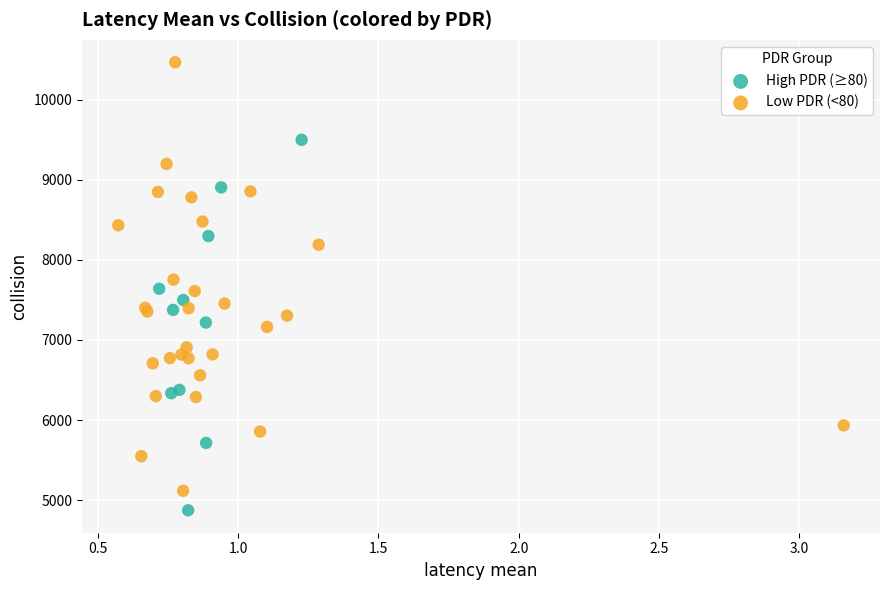

Which series has the largest Y range (max minus min)?

Low PDR (<80)